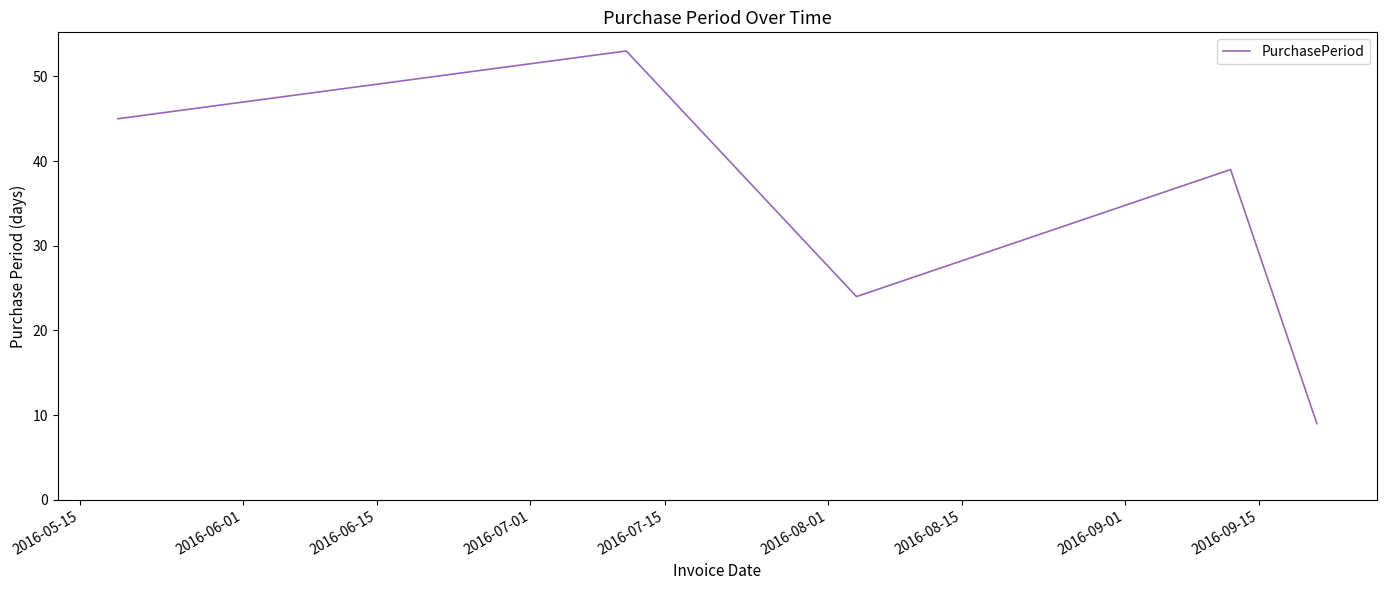

What is the maximum value shown in the chart?

53